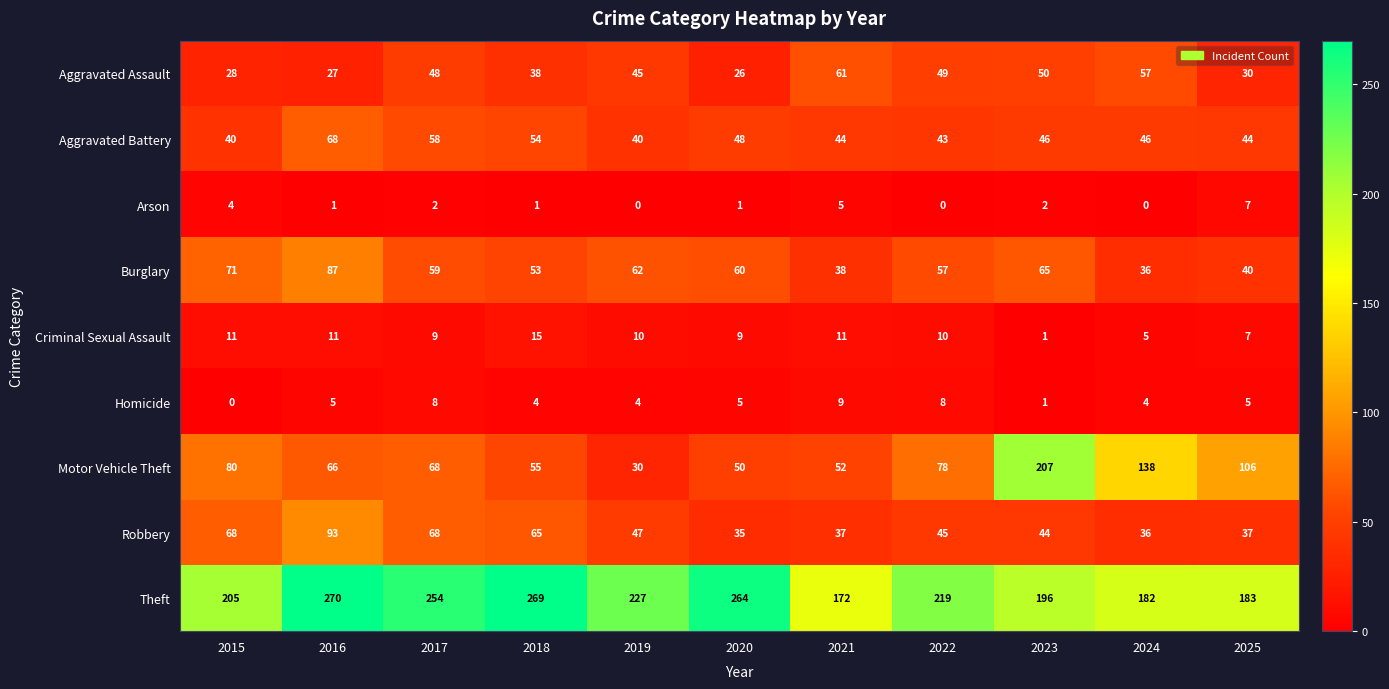

Between 2021 and 2022, which series saw the biggest shift?

Theft